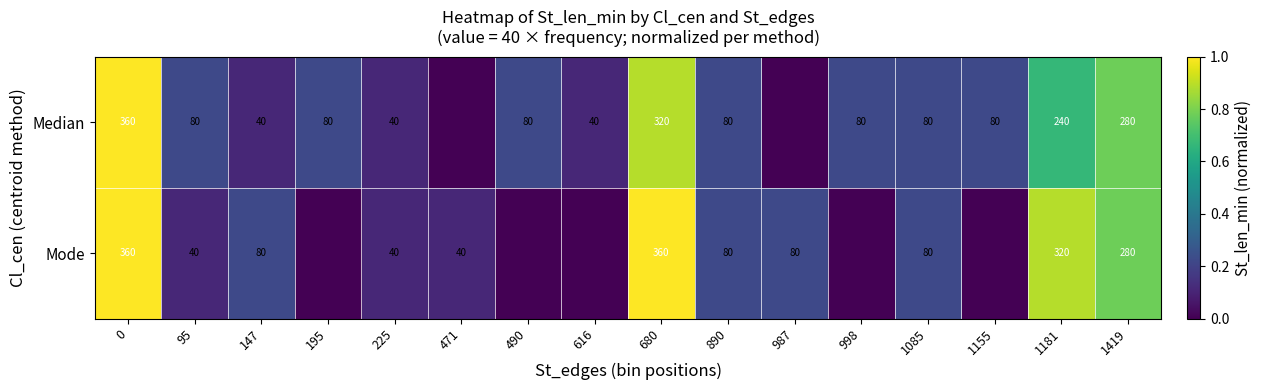

The value of Median at 680 is 450. True or false?

False